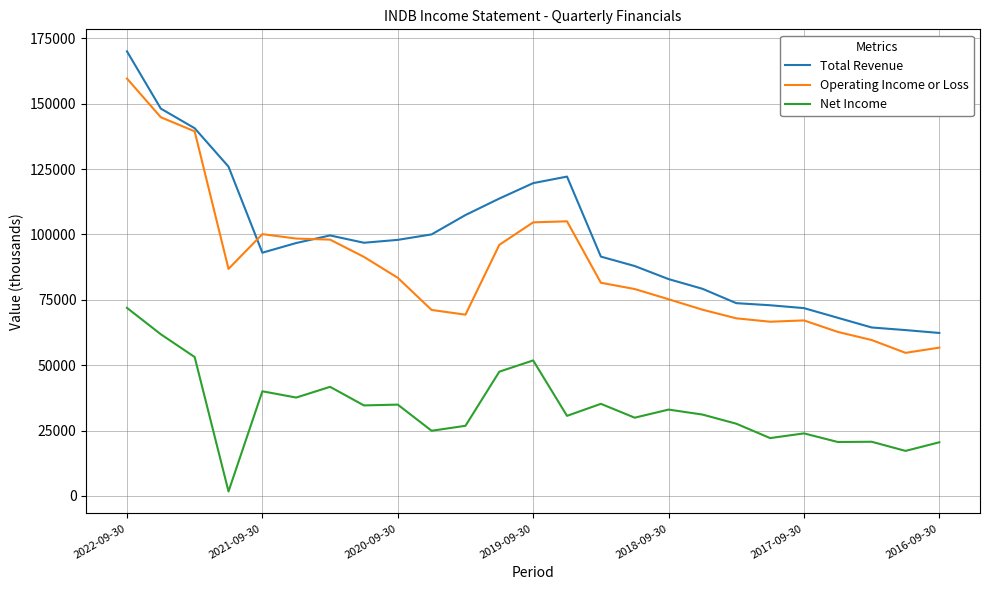

Which series has the largest total across all categories?

Total Revenue